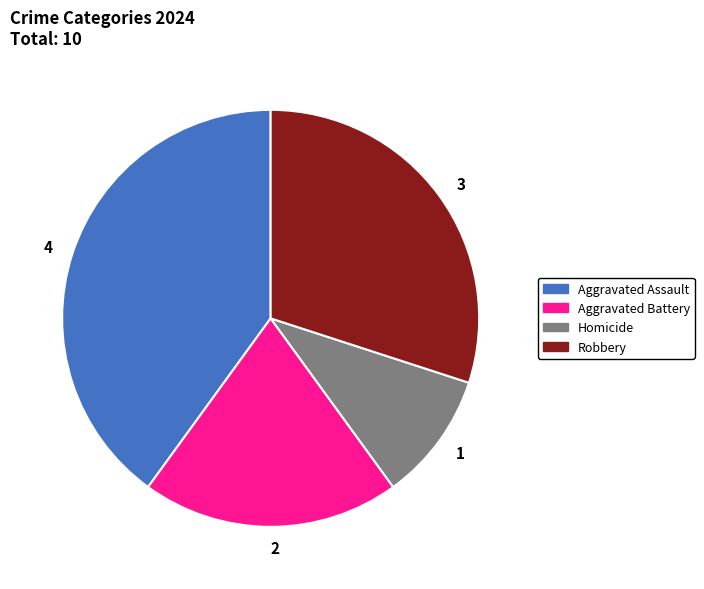

How many segments does this pie chart have?

4